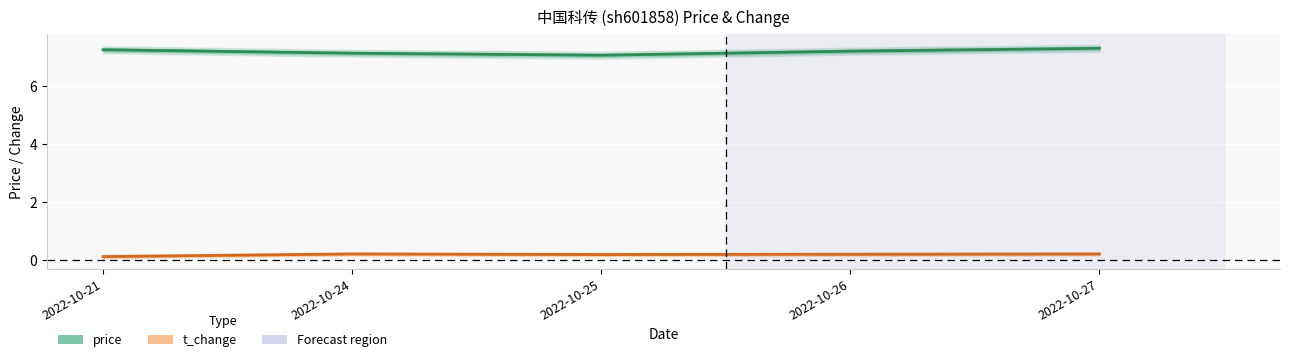

True or false: t_change and price intersect in this chart.

False